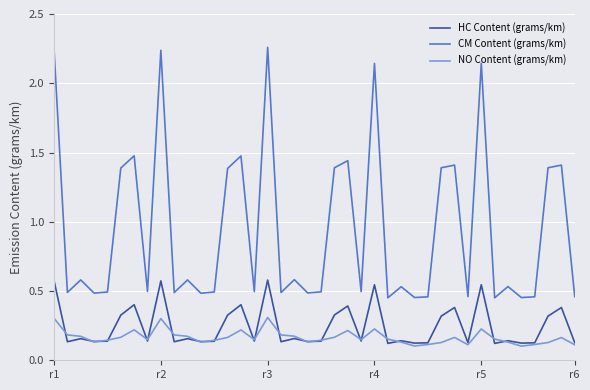

Which series has the largest total across all categories?

CM Content (grams/km)